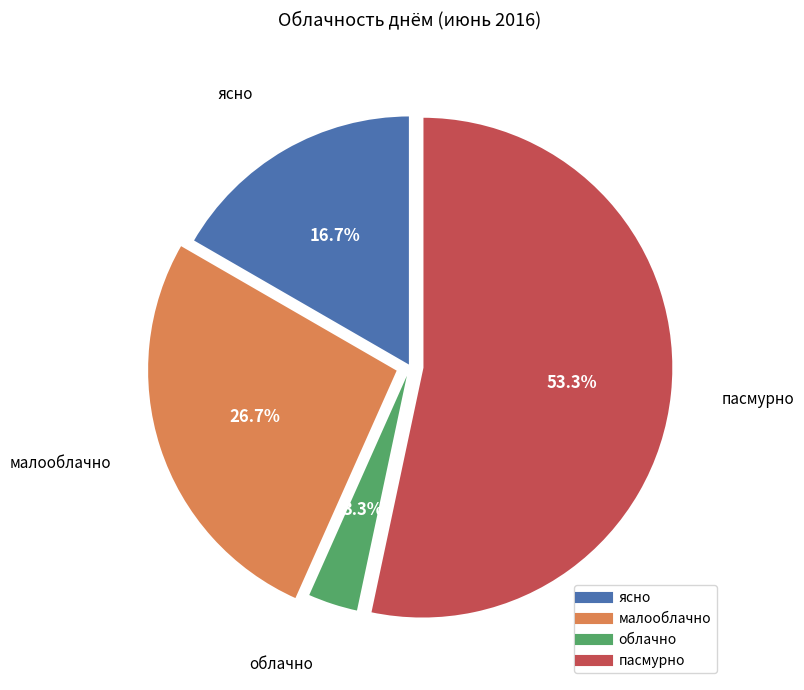

How many segments does this pie chart have?

4